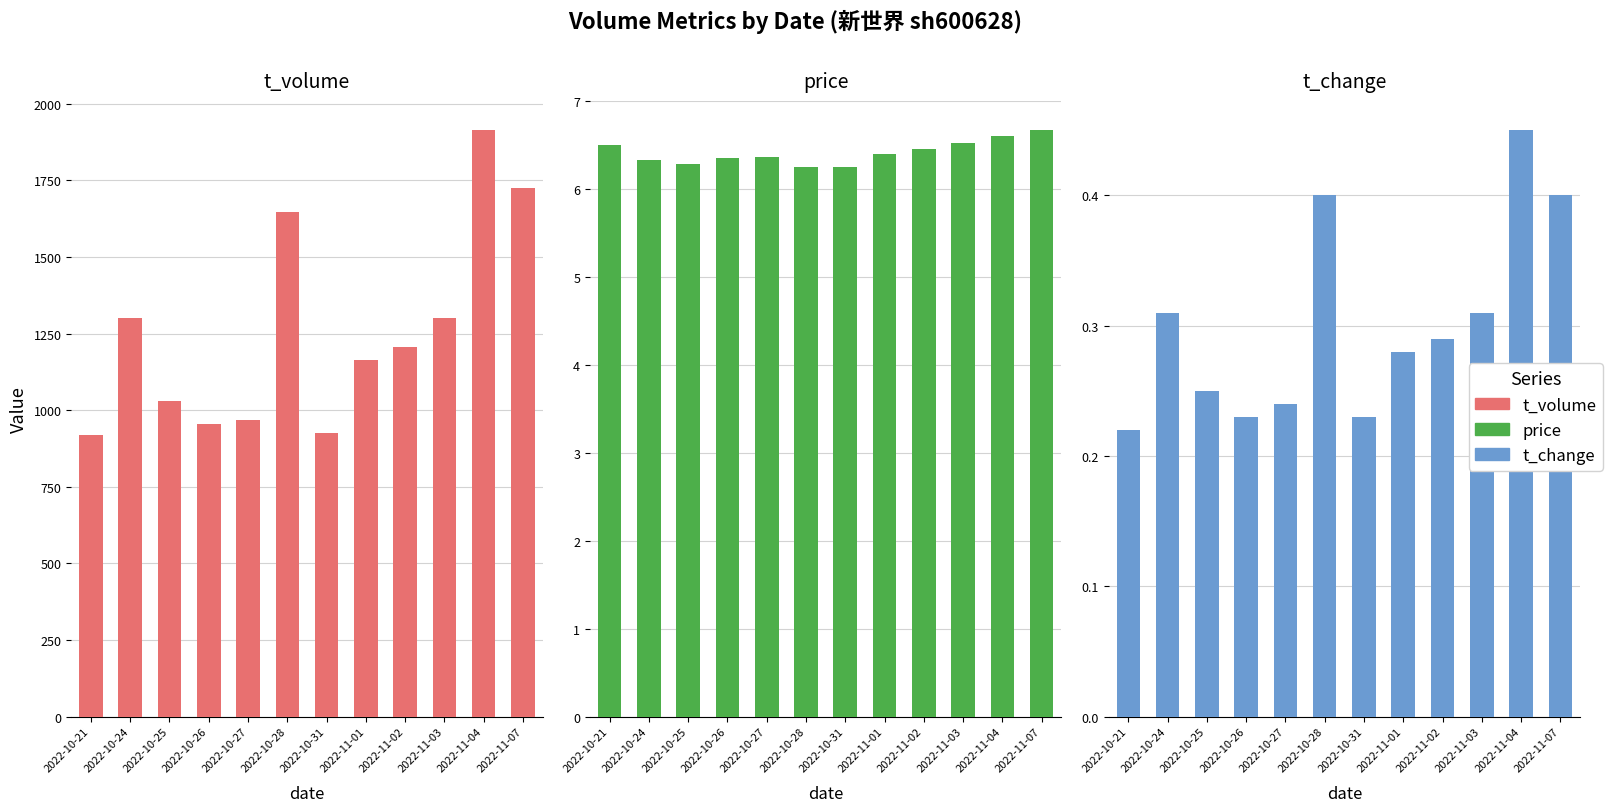

What position from the left is 2022-10-24?

2